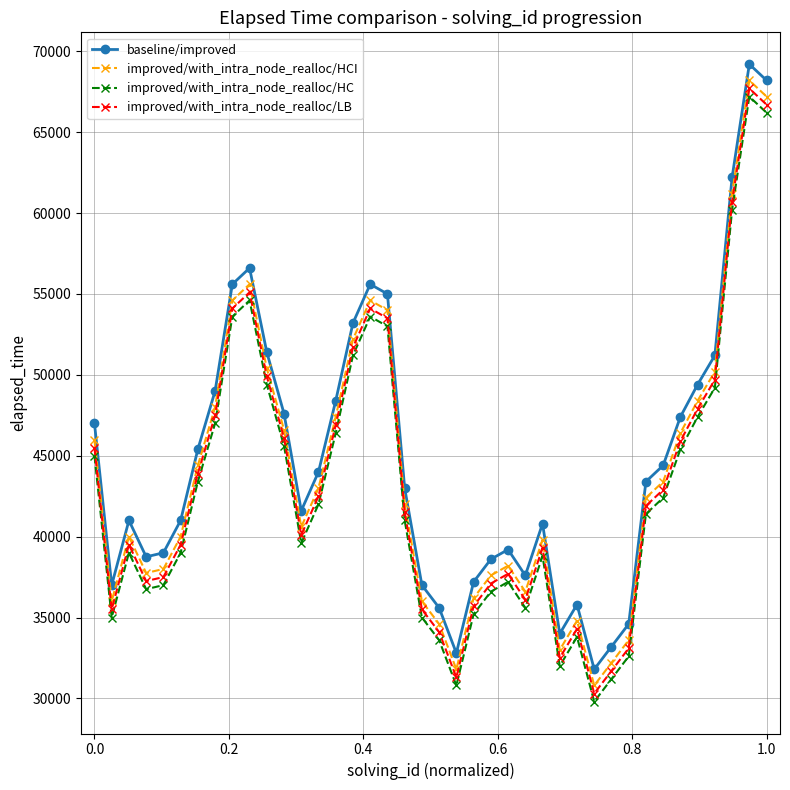

True or false: improved/with_intra_node_realloc/LB and improved/with_intra_node_realloc/HC cross at least once.

False